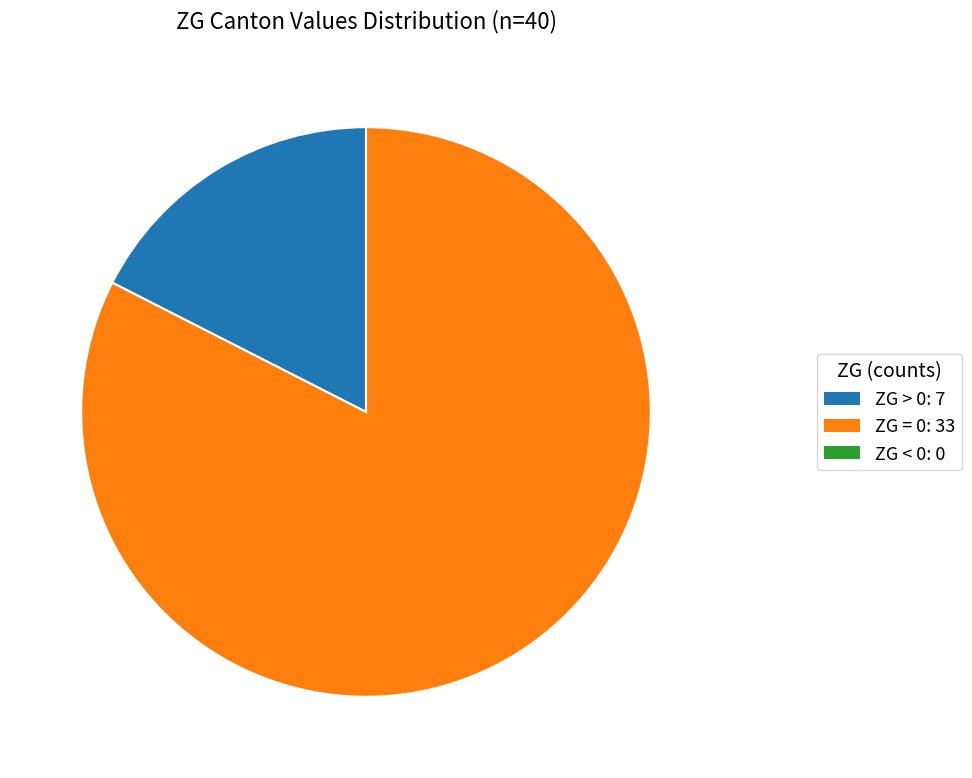

Does any single category account for the majority?

Yes